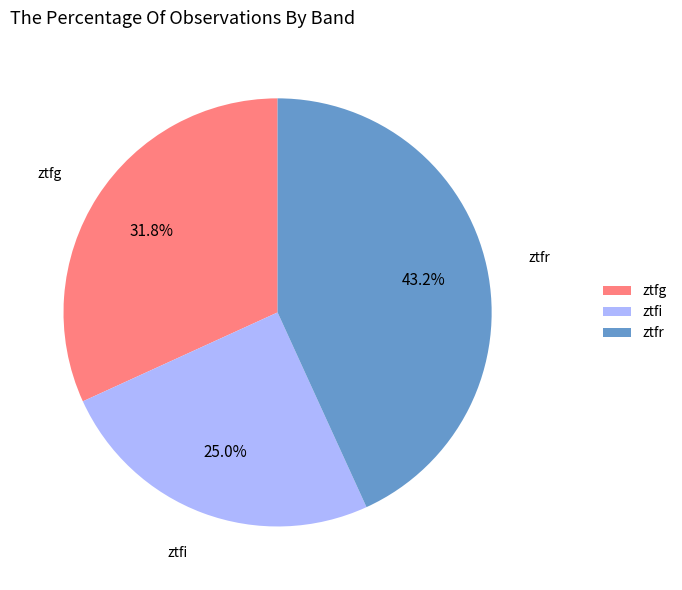

Count the number of slices in the pie.

3